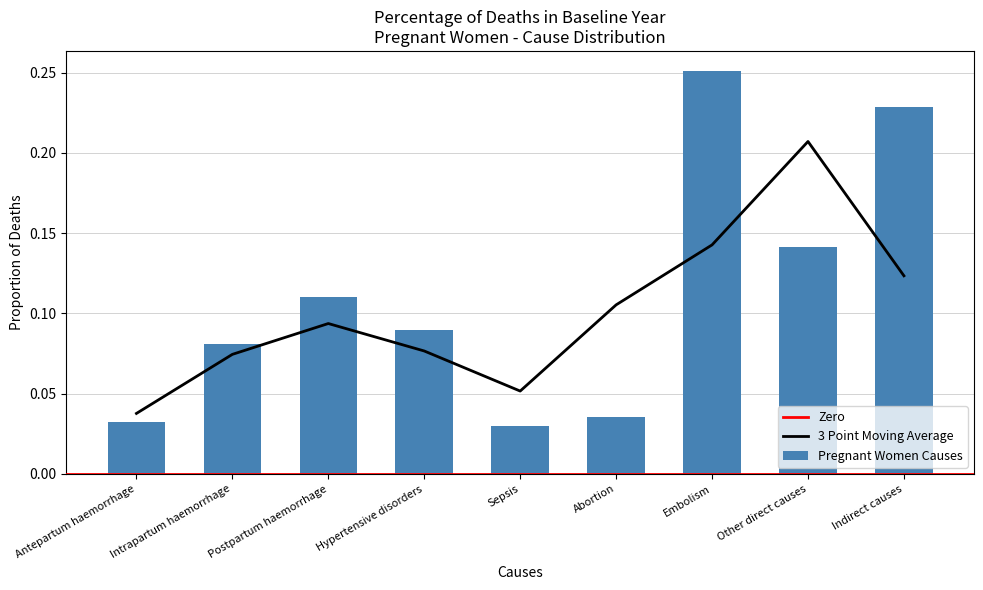

Reading left to right, what are all the values shown in this chart?

0.0	0.1	0.1	0.1	0.0	0.0	0.3	0.1	0.2